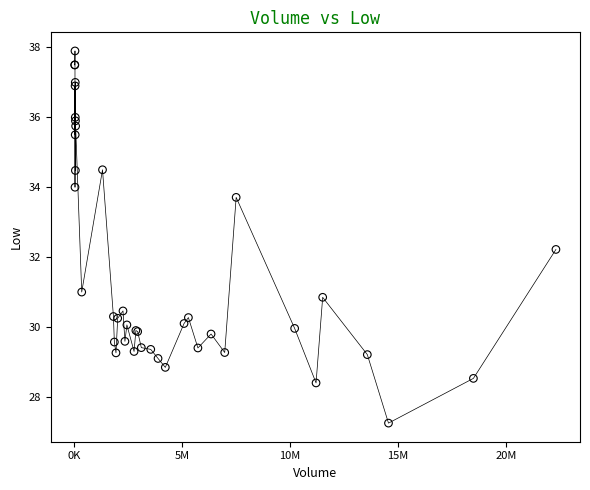

What Y value in the scatter plot is closest to 32?

32.2